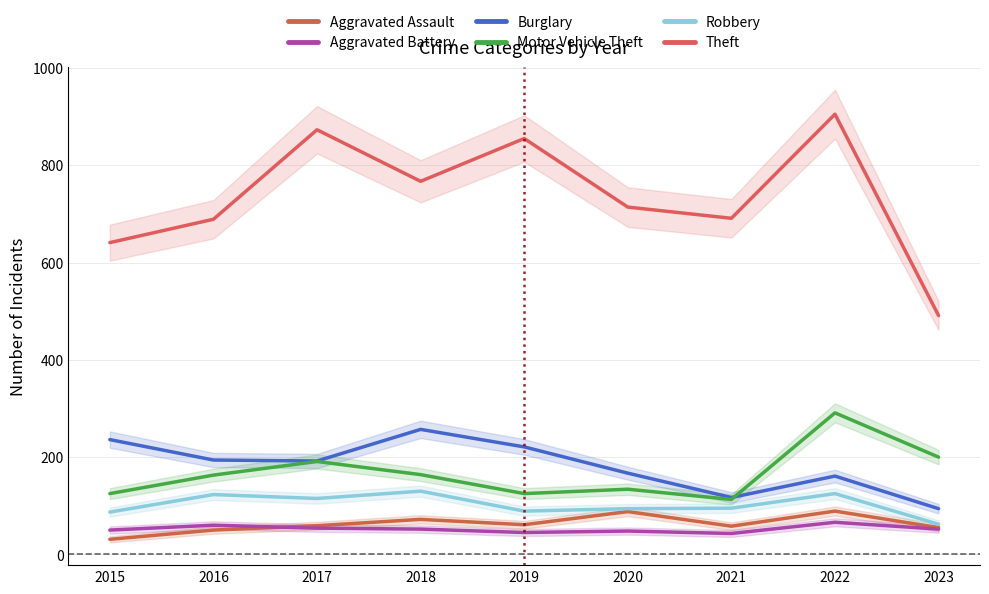

What is the difference between the Robbery values at 2020 and 2022?

31